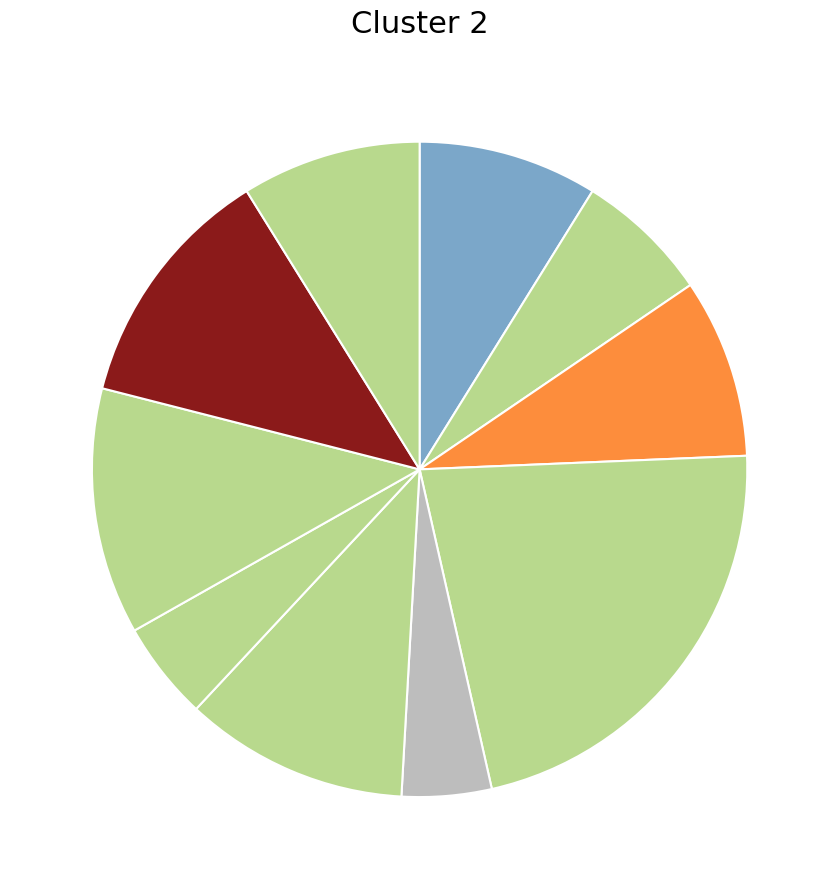

How many segments does this pie chart have?

10